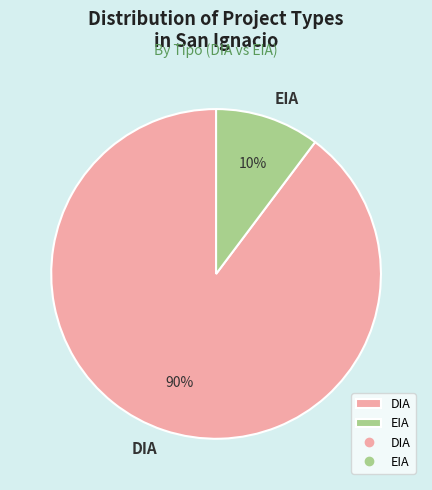

What is the smallest slice in the pie chart?

EIA